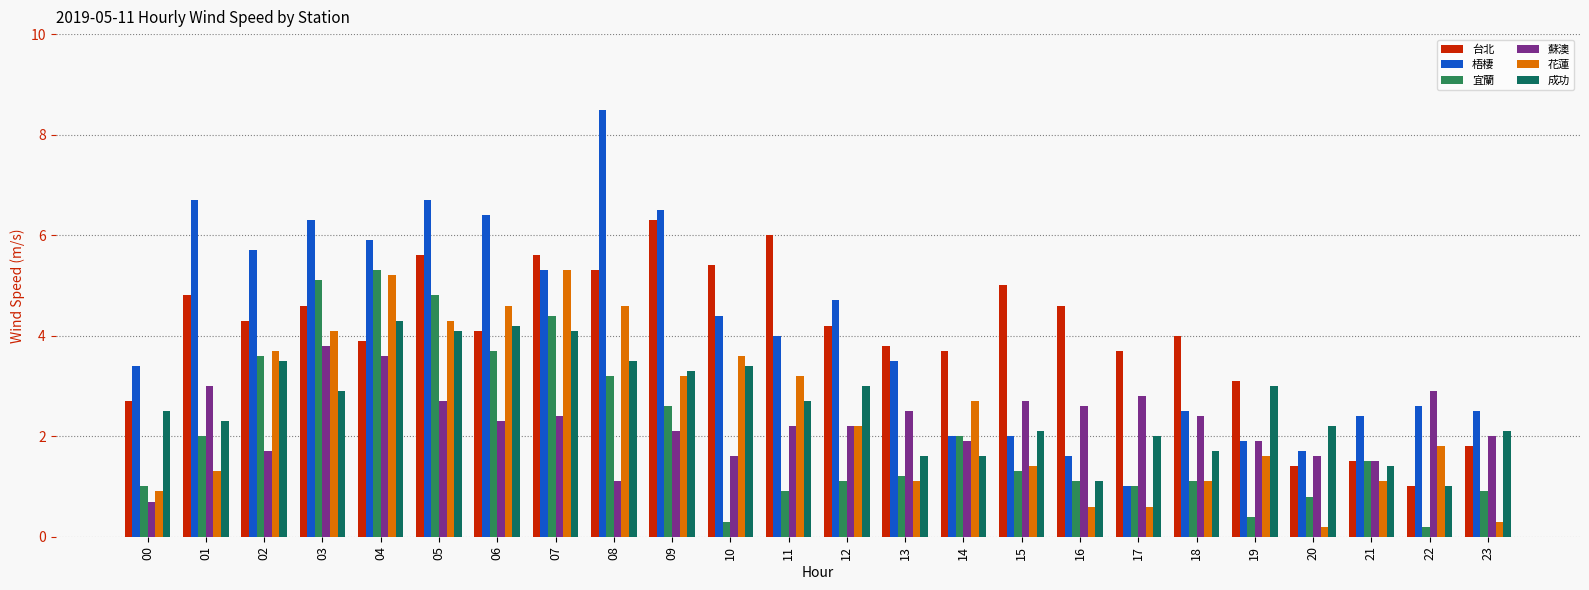

What is the value of the 成功 bar at the 6th from the left?

4.1